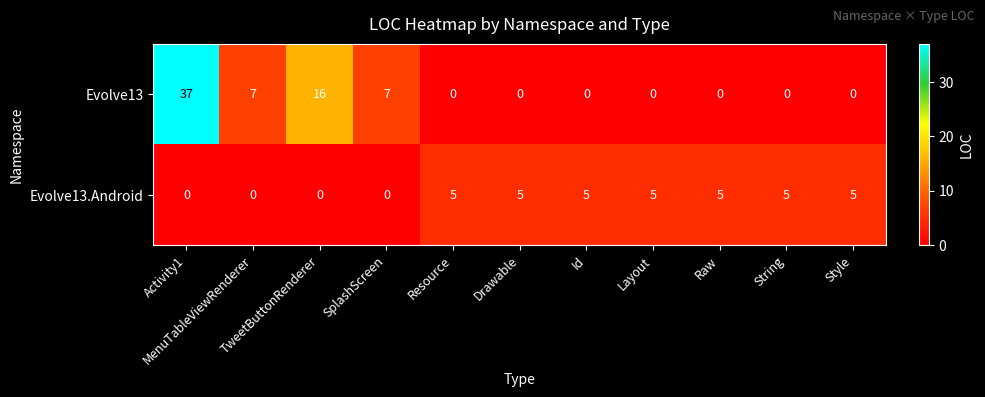

Rank the series by their maximum value, from highest to lowest.

Evolve13, Evolve13.Android